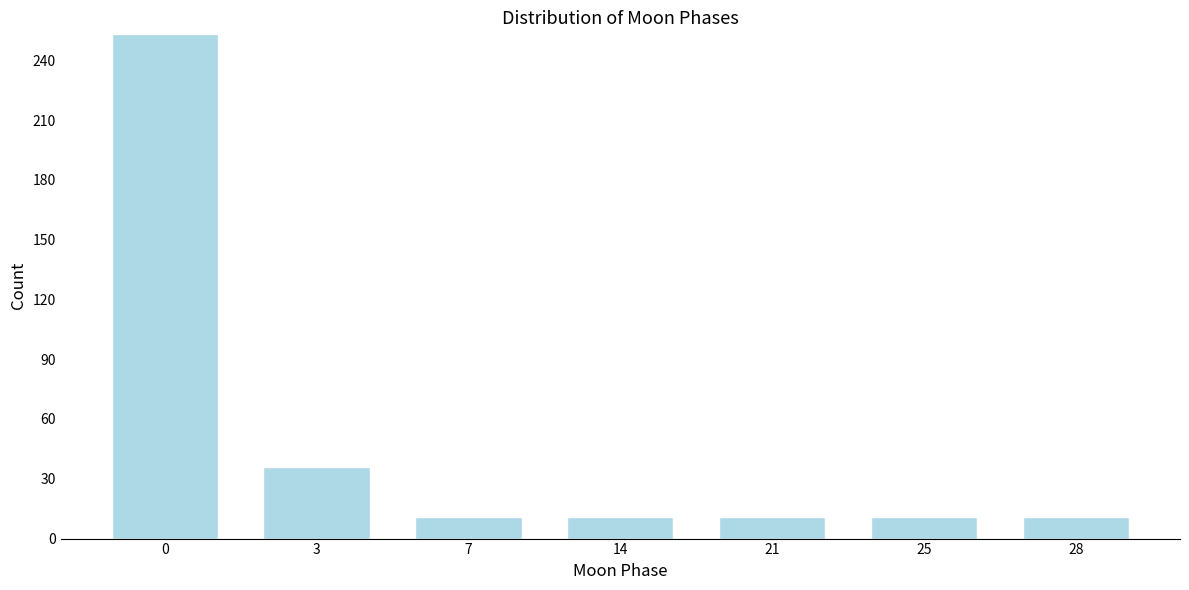

Reading left to right, extract all data points from this chart.

0=253	3=36	7=11	14=11	21=11	25=11	28=11